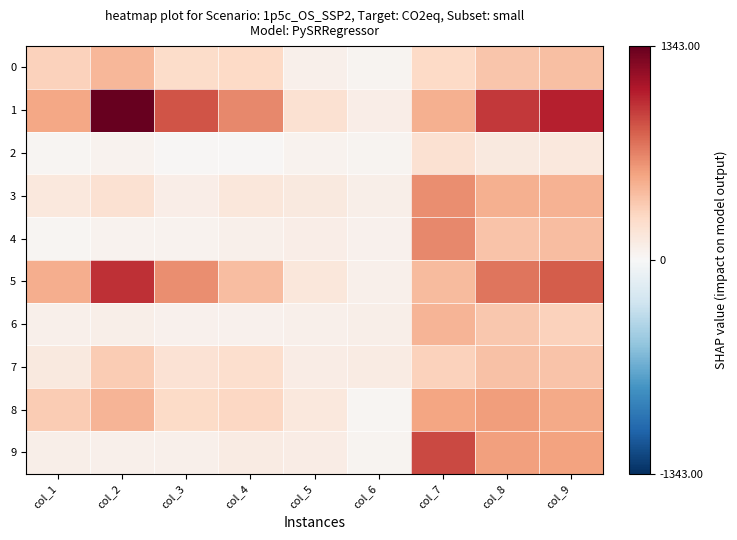

Reading left to right, transcribe all the data shown in this chart.

0: col_1=309	col_2=443	col_3=246	col_4=272	col_5=68	col_6=34	col_7=269	col_8=376	col_9=407
1: col_1=520	col_2=1343	col_3=840	col_4=650	col_5=209	col_6=85	col_7=476	col_8=950	col_9=1042
2: col_1=23	col_2=48	col_3=18	col_4=20	col_5=44	col_6=33	col_7=204	col_8=135	col_9=138
3: col_1=146	col_2=203	col_3=93	col_4=149	col_5=135	col_6=76	col_7=621	col_8=480	col_9=470
4: col_1=24	col_2=52	col_3=46	col_4=66	col_5=88	col_6=55	col_7=642	col_8=379	col_9=412
5: col_1=490	col_2=984	col_3=626	col_4=417	col_5=153	col_6=72	col_7=428	col_8=721	col_9=817
6: col_1=72	col_2=74	col_3=56	col_4=58	col_5=64	col_6=76	col_7=459	col_8=359	col_9=306
7: col_1=131	col_2=336	col_3=199	col_4=222	col_5=103	col_6=107	col_7=307	col_8=395	col_9=384
8: col_1=336	col_2=458	col_3=257	col_4=283	col_5=143	col_6=30	col_7=526	col_8=565	col_9=512
9: col_1=81	col_2=68	col_3=68	col_4=108	col_5=97	col_6=32	col_7=884	col_8=548	col_9=545